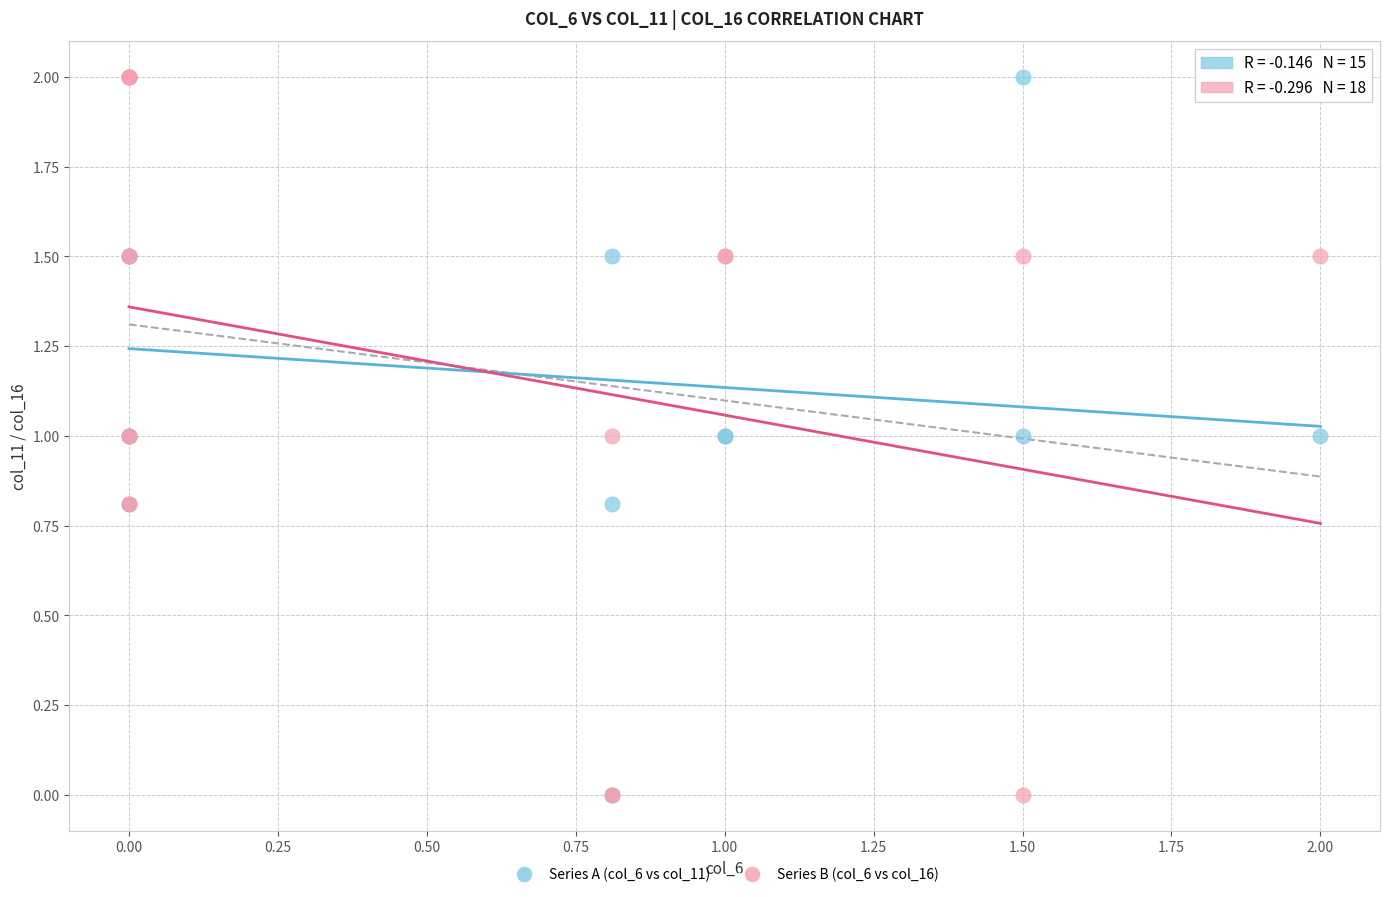

What are all the series names shown in the legend?

Series A (col_6 vs col_11), Series B (col_6 vs col_16)